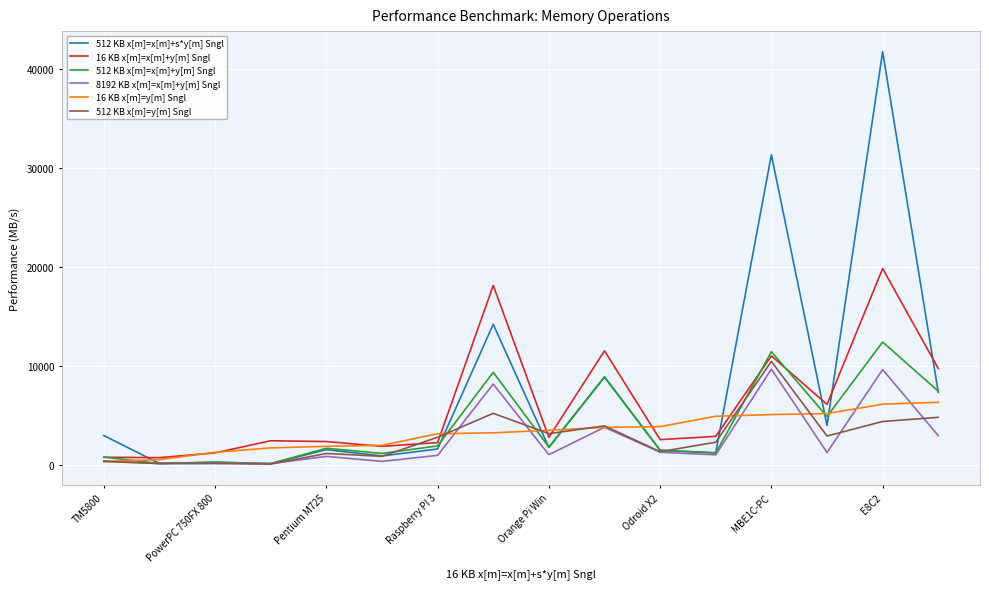

List the series in order of their peak value, lowest first.

16 KB x[m]=y[m] Sngl, 8192 KB x[m]=x[m]+y[m] Sngl, 512 KB x[m]=y[m] Sngl, 512 KB x[m]=x[m]+y[m] Sngl, 16 KB x[m]=x[m]+y[m] Sngl, 512 KB x[m]=x[m]+s*y[m] Sngl